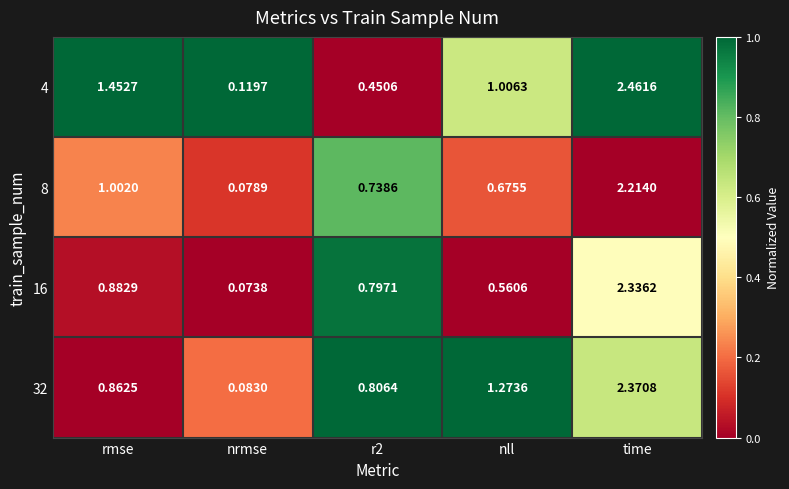

Which category has the highest value in the 8 series?

time